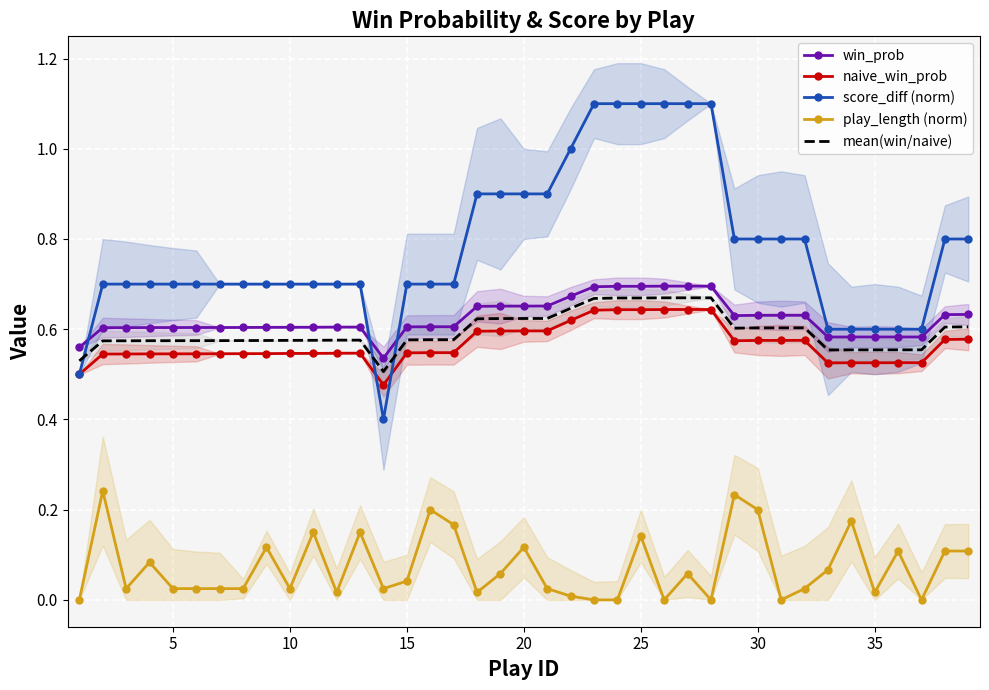

The value of win_prob at 25 is 0.7. True or false?

True